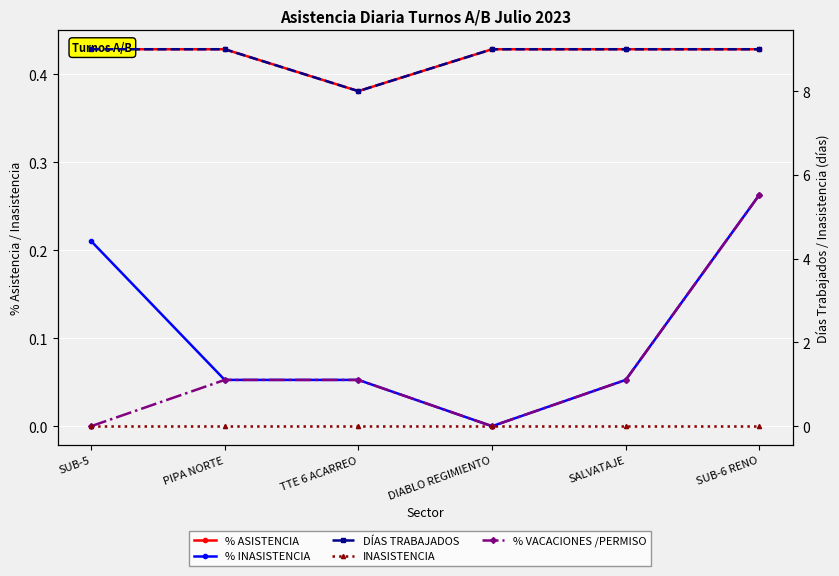

In % INASISTENCIA, how many points are lower than both neighbors (excluding endpoints)?

1